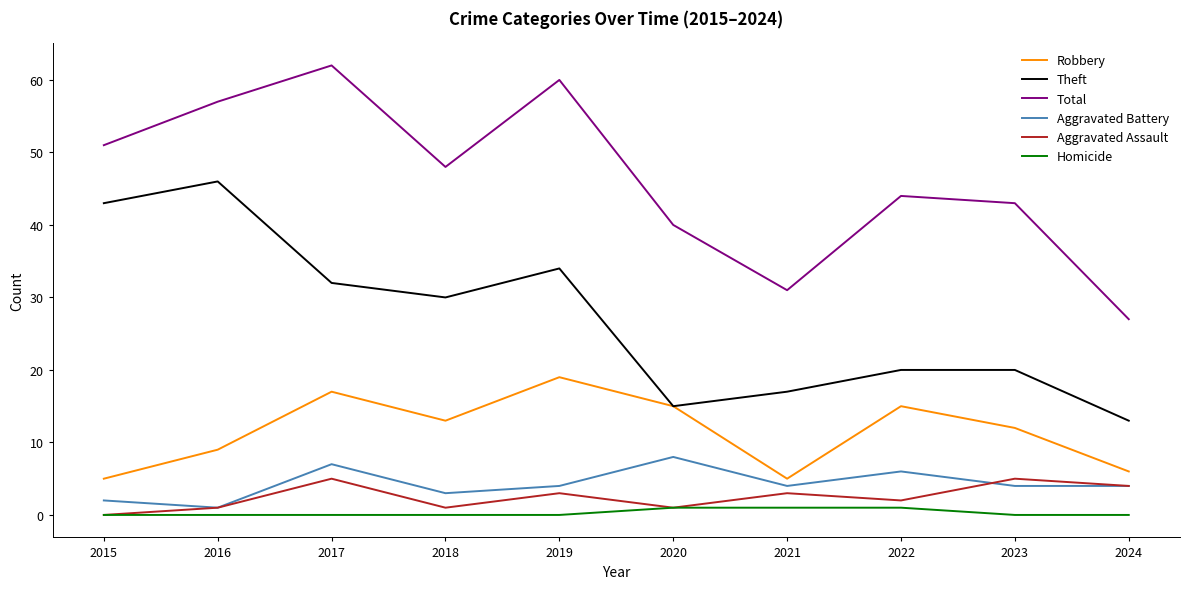

At which label does Aggravated Battery first exceed 4?

2017